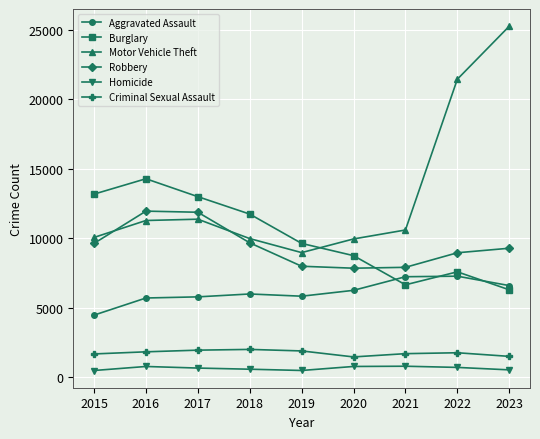

Which category has the lowest value in the Aggravated Assault series?

2015